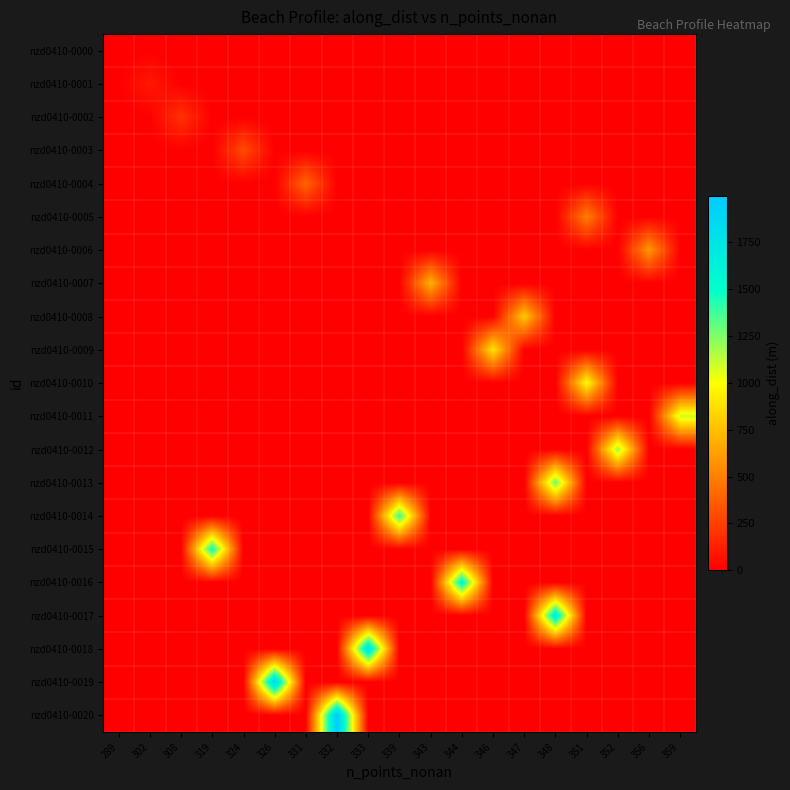

Reading left to right, what are all the values shown in this chart?

nzd0410-0000: 289=0.0	302=0.0	308=0.0	319=0.0	324=0.0	326=0.0	331=0.0	332=0.0	333=0.0	339=0.0	343=0.0	344=0.0	346=0.0	347=0.0	348=0.0	351=0.0	352=0.0	356=0.0	359=0.0
nzd0410-0001: 289=0.0	302=100.0	308=0.0	319=0.0	324=0.0	326=0.0	331=0.0	332=0.0	333=0.0	339=0.0	343=0.0	344=0.0	346=0.0	347=0.0	348=0.0	351=0.0	352=0.0	356=0.0	359=0.0
nzd0410-0002: 289=0.0	302=0.0	308=200.0	319=0.0	324=0.0	326=0.0	331=0.0	332=0.0	333=0.0	339=0.0	343=0.0	344=0.0	346=0.0	347=0.0	348=0.0	351=0.0	352=0.0	356=0.0	359=0.0
nzd0410-0003: 289=0.0	302=0.0	308=0.0	319=0.0	324=300.0	326=0.0	331=0.0	332=0.0	333=0.0	339=0.0	343=0.0	344=0.0	346=0.0	347=0.0	348=0.0	351=0.0	352=0.0	356=0.0	359=0.0
nzd0410-0004: 289=0.0	302=0.0	308=0.0	319=0.0	324=0.0	326=0.0	331=399.7	332=0.0	333=0.0	339=0.0	343=0.0	344=0.0	346=0.0	347=0.0	348=0.0	351=0.0	352=0.0	356=0.0	359=0.0
nzd0410-0005: 289=0.0	302=0.0	308=0.0	319=0.0	324=0.0	326=0.0	331=0.0	332=0.0	333=0.0	339=0.0	343=0.0	344=0.0	346=0.0	347=0.0	348=0.0	351=499.7	352=0.0	356=0.0	359=0.0
nzd0410-0006: 289=0.0	302=0.0	308=0.0	319=0.0	324=0.0	326=0.0	331=0.0	332=0.0	333=0.0	339=0.0	343=0.0	344=0.0	346=0.0	347=0.0	348=0.0	351=0.0	352=0.0	356=599.7	359=0.0
nzd0410-0007: 289=0.0	302=0.0	308=0.0	319=0.0	324=0.0	326=0.0	331=0.0	332=0.0	333=0.0	339=0.0	343=699.7	344=0.0	346=0.0	347=0.0	348=0.0	351=0.0	352=0.0	356=0.0	359=0.0
nzd0410-0008: 289=0.0	302=0.0	308=0.0	319=0.0	324=0.0	326=0.0	331=0.0	332=0.0	333=0.0	339=0.0	343=0.0	344=0.0	346=0.0	347=799.7	348=0.0	351=0.0	352=0.0	356=0.0	359=0.0
nzd0410-0009: 289=0.0	302=0.0	308=0.0	319=0.0	324=0.0	326=0.0	331=0.0	332=0.0	333=0.0	339=0.0	343=0.0	344=0.0	346=899.7	347=0.0	348=0.0	351=0.0	352=0.0	356=0.0	359=0.0
nzd0410-0010: 289=0.0	302=0.0	308=0.0	319=0.0	324=0.0	326=0.0	331=0.0	332=0.0	333=0.0	339=0.0	343=0.0	344=0.0	346=0.0	347=0.0	348=0.0	351=998.9	352=0.0	356=0.0	359=0.0
nzd0410-0011: 289=0.0	302=0.0	308=0.0	319=0.0	324=0.0	326=0.0	331=0.0	332=0.0	333=0.0	339=0.0	343=0.0	344=0.0	346=0.0	347=0.0	348=0.0	351=0.0	352=0.0	356=0.0	359=1098.9
nzd0410-0012: 289=0.0	302=0.0	308=0.0	319=0.0	324=0.0	326=0.0	331=0.0	332=0.0	333=0.0	339=0.0	343=0.0	344=0.0	346=0.0	347=0.0	348=0.0	351=0.0	352=1198.9	356=0.0	359=0.0
nzd0410-0013: 289=0.0	302=0.0	308=0.0	319=0.0	324=0.0	326=0.0	331=0.0	332=0.0	333=0.0	339=0.0	343=0.0	344=0.0	346=0.0	347=0.0	348=1298.9	351=0.0	352=0.0	356=0.0	359=0.0
nzd0410-0014: 289=0.0	302=0.0	308=0.0	319=0.0	324=0.0	326=0.0	331=0.0	332=0.0	333=0.0	339=1398.9	343=0.0	344=0.0	346=0.0	347=0.0	348=0.0	351=0.0	352=0.0	356=0.0	359=0.0
nzd0410-0015: 289=0.0	302=0.0	308=0.0	319=1498.9	324=0.0	326=0.0	331=0.0	332=0.0	333=0.0	339=0.0	343=0.0	344=0.0	346=0.0	347=0.0	348=0.0	351=0.0	352=0.0	356=0.0	359=0.0
nzd0410-0016: 289=0.0	302=0.0	308=0.0	319=0.0	324=0.0	326=0.0	331=0.0	332=0.0	333=0.0	339=0.0	343=0.0	344=1598.4	346=0.0	347=0.0	348=0.0	351=0.0	352=0.0	356=0.0	359=0.0
nzd0410-0017: 289=0.0	302=0.0	308=0.0	319=0.0	324=0.0	326=0.0	331=0.0	332=0.0	333=0.0	339=0.0	343=0.0	344=0.0	346=0.0	347=0.0	348=1698.4	351=0.0	352=0.0	356=0.0	359=0.0
nzd0410-0018: 289=0.0	302=0.0	308=0.0	319=0.0	324=0.0	326=0.0	331=0.0	332=0.0	333=1798.4	339=0.0	343=0.0	344=0.0	346=0.0	347=0.0	348=0.0	351=0.0	352=0.0	356=0.0	359=0.0
nzd0410-0019: 289=0.0	302=0.0	308=0.0	319=0.0	324=0.0	326=1898.4	331=0.0	332=0.0	333=0.0	339=0.0	343=0.0	344=0.0	346=0.0	347=0.0	348=0.0	351=0.0	352=0.0	356=0.0	359=0.0
nzd0410-0020: 289=0.0	302=0.0	308=0.0	319=0.0	324=0.0	326=0.0	331=0.0	332=1998.3	333=0.0	339=0.0	343=0.0	344=0.0	346=0.0	347=0.0	348=0.0	351=0.0	352=0.0	356=0.0	359=0.0